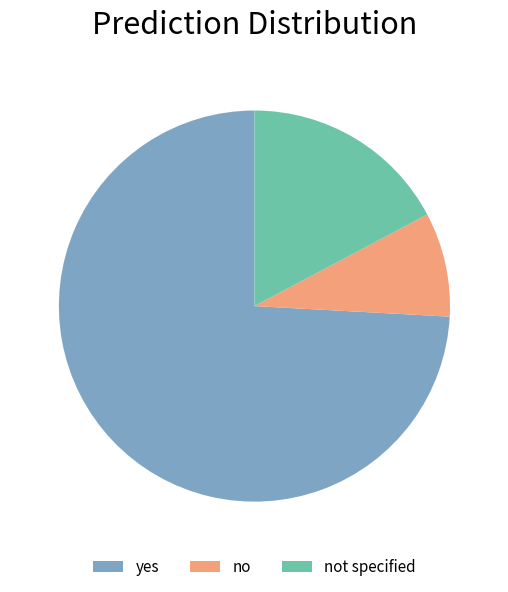

Do yes and not specified together represent more than half of the pie?

Yes